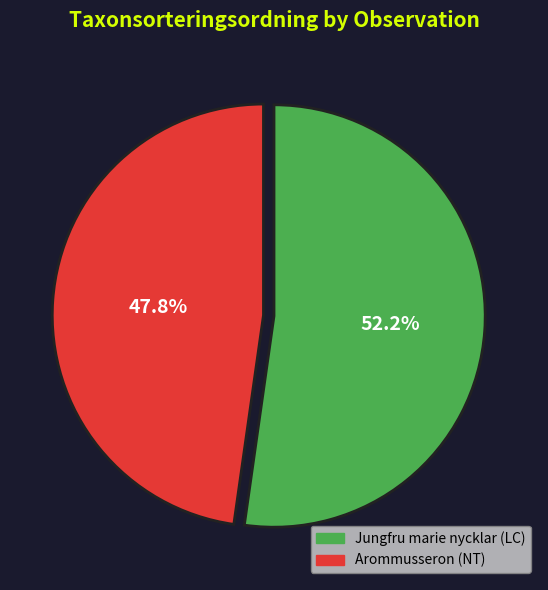

How many segments does this pie chart have?

2